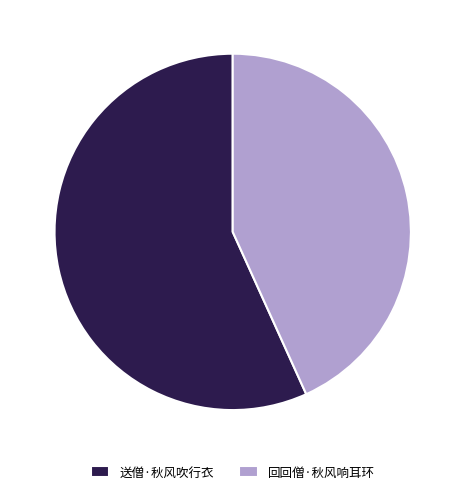

Which has a higher value, 回回僧·秋风响耳环 or 送僧·秋风吹行衣?

送僧·秋风吹行衣